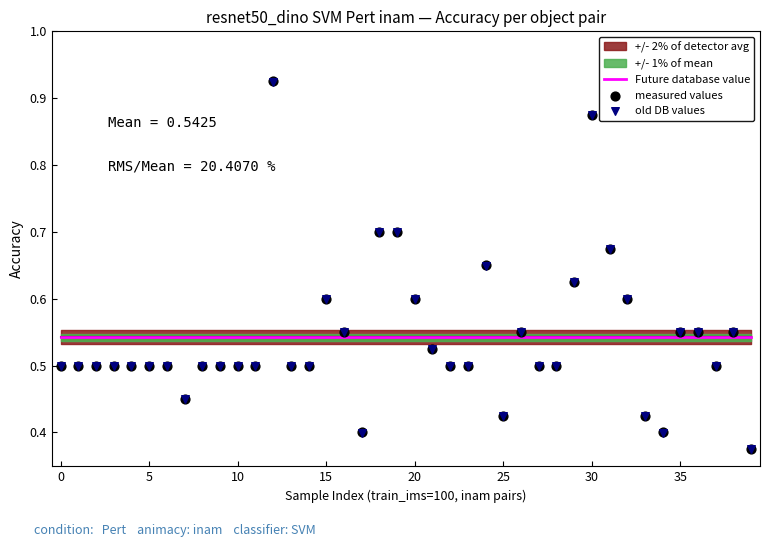

At which category is the sum across all series the highest?

12